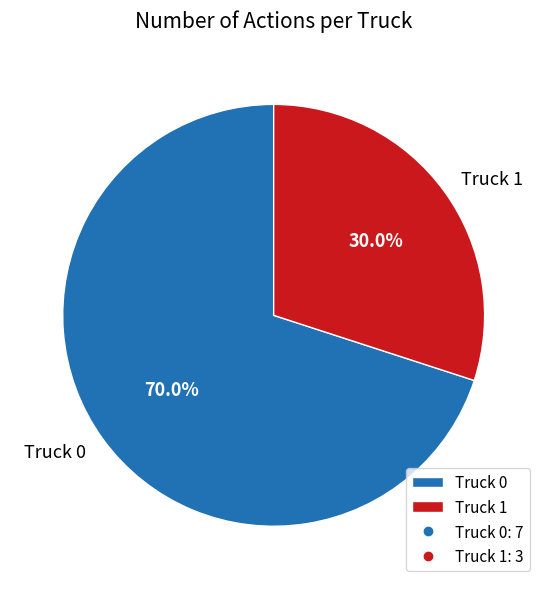

Does Truck 1 account for over 50% of the chart?

No